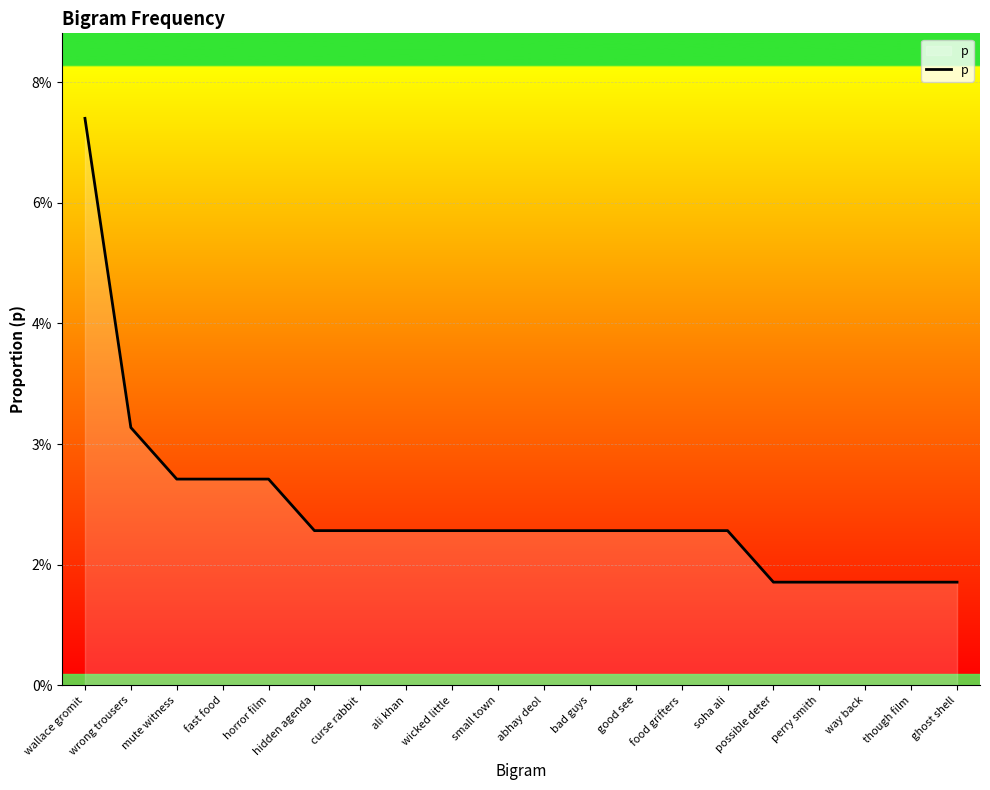

List the labels in order of value, smallest first.

possible deter, perry smith, way back, though film, ghost shell, hidden agenda, curse rabbit, ali khan, wicked little, small town, abhay deol, bad guys, good see, food grifters, soha ali, mute witness, fast food, horror film, wrong trousers, wallace gromit